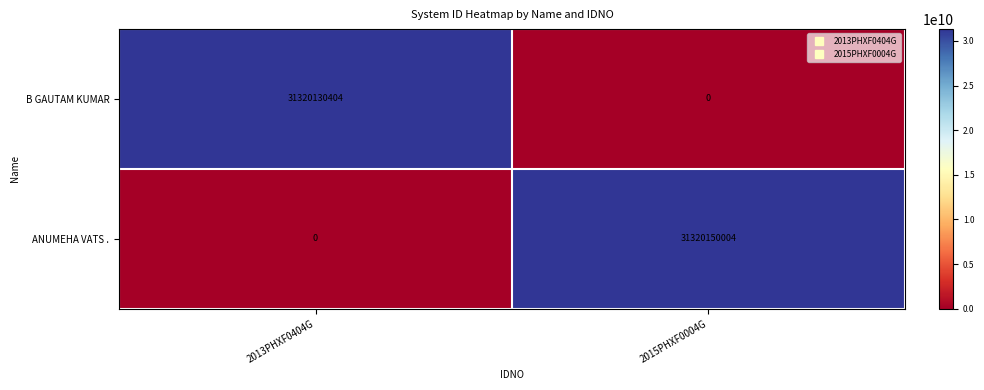

What is the difference between the highest and lowest values at 2015PHXF0004G?

31320150004